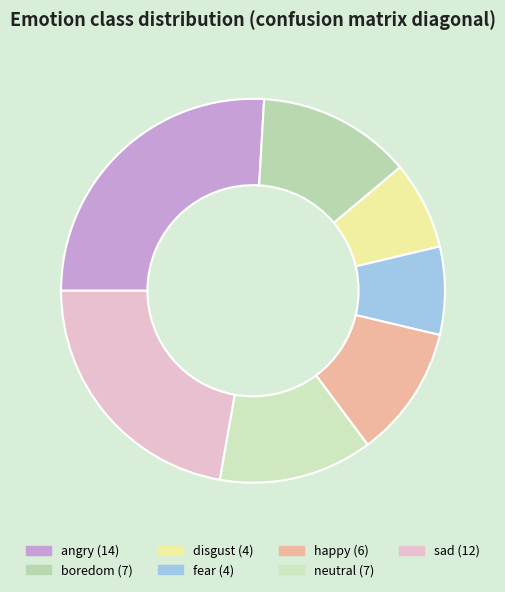

How many segments does this pie chart have?

7